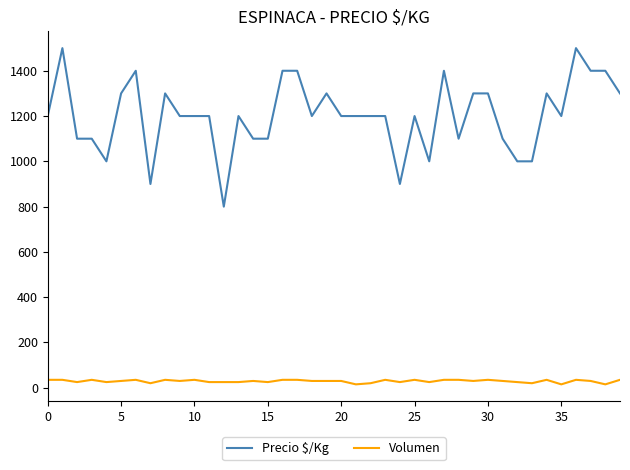

Which series has the largest range (max minus min)?

Precio $/Kg